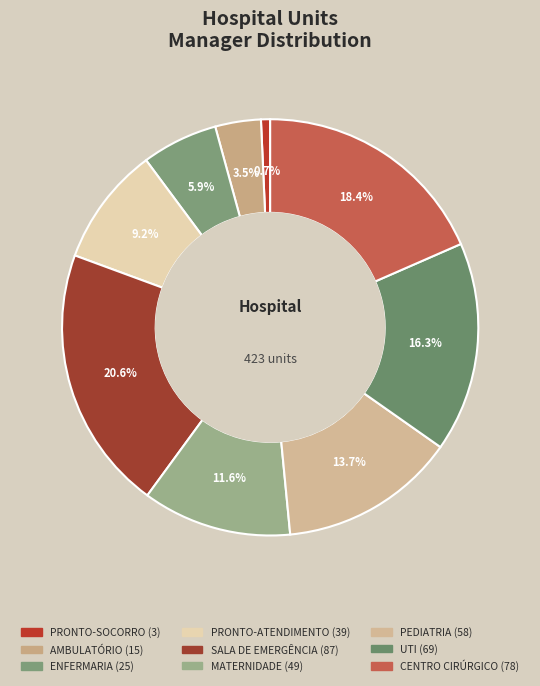

Is it true that SALA DE EMERGÊNCIA is 28% of the pie?

False